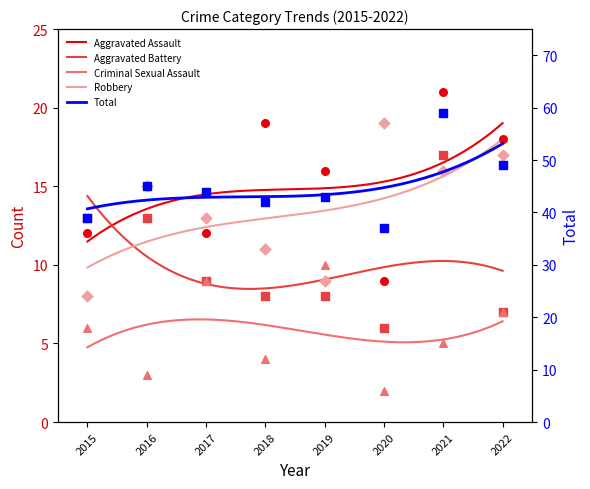

Which series has the largest Y range (max minus min)?

Total